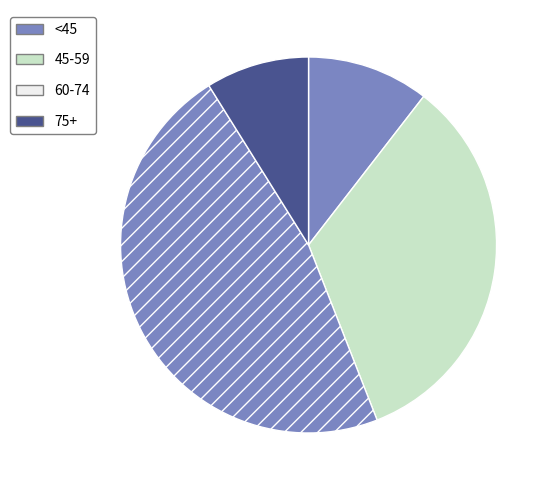

Count the number of slices in the pie.

4